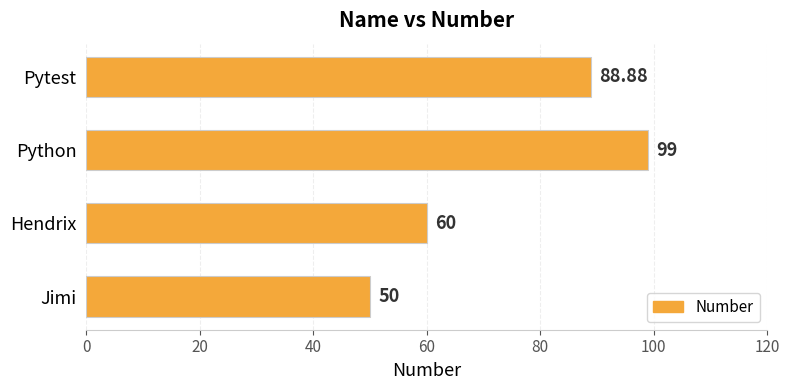

Which has a higher value, Pytest or Jimi?

Pytest